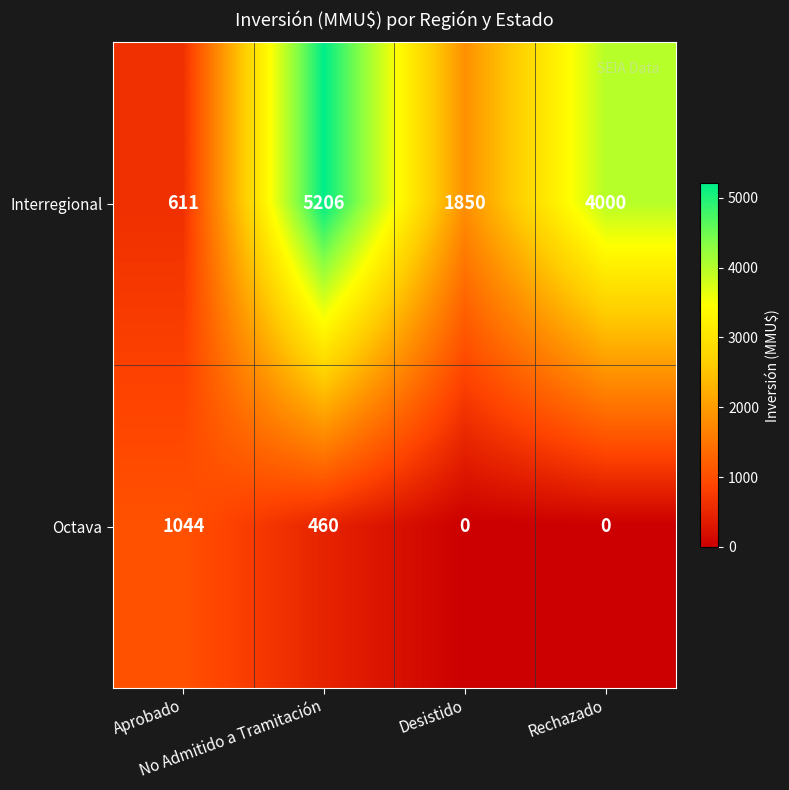

Rank the series by their average value, from lowest to highest.

Octava, Interregional